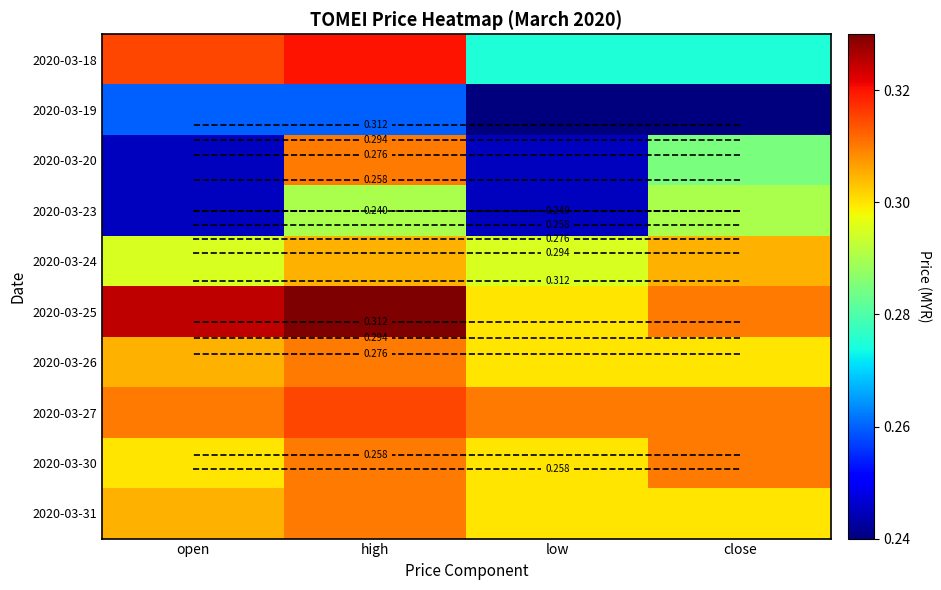

How many categories are shown in the chart?

4